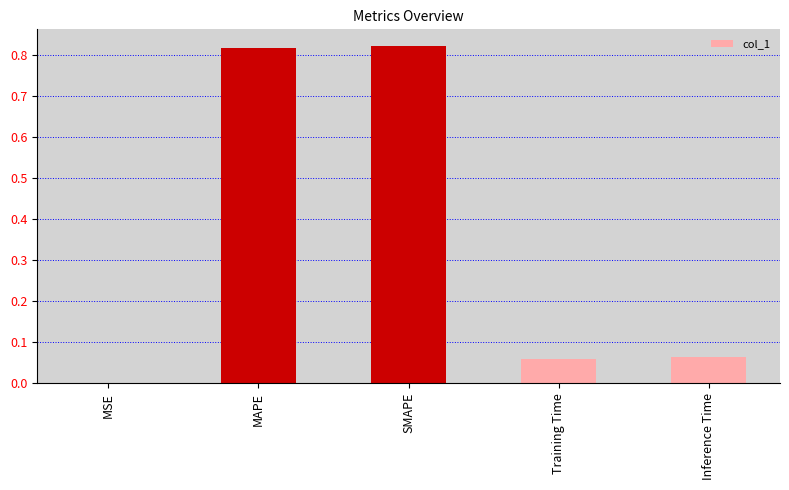

Between MSE and SMAPE, which is larger?

SMAPE